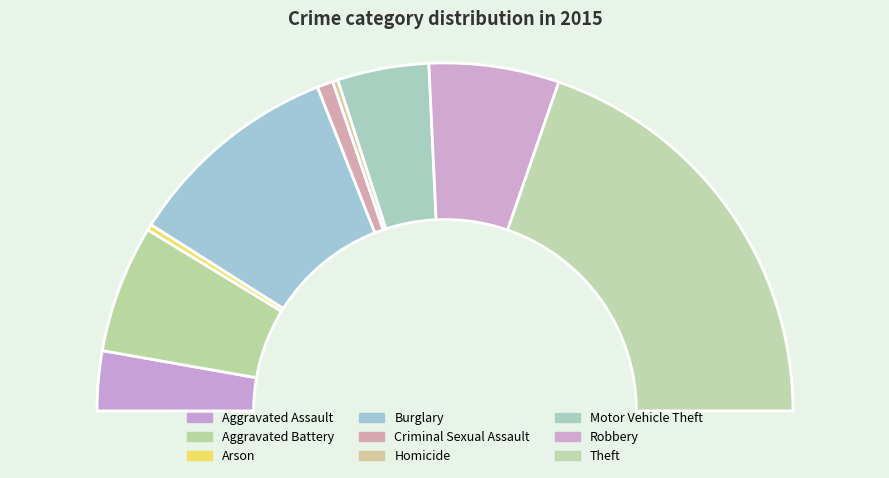

Which slice is the smallest?

Homicide